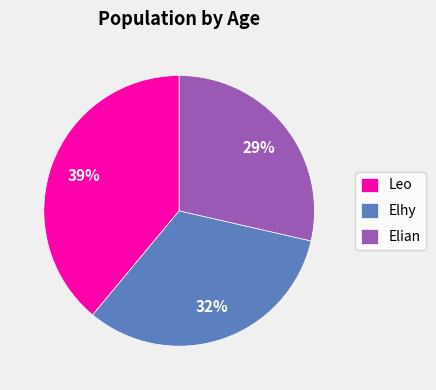

What is the smallest slice in the pie chart?

Elian